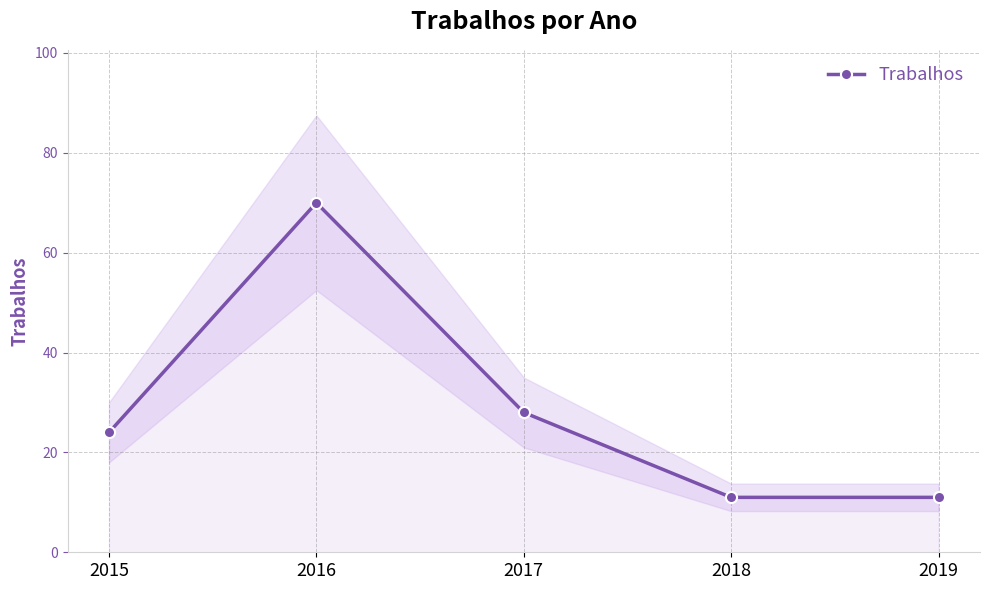

What is the change in value from 2015 to 2016?

+46